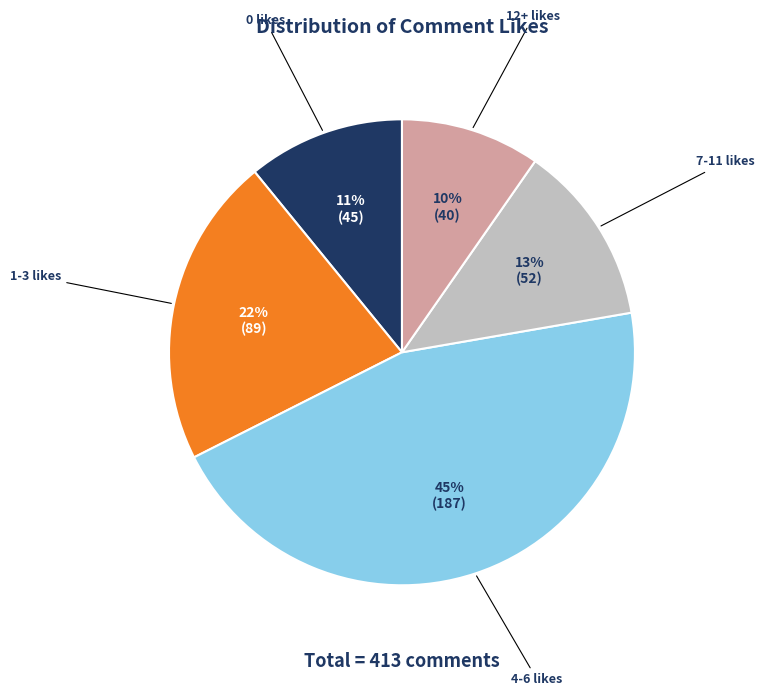

Is there any slice that represents more than half of the pie?

No